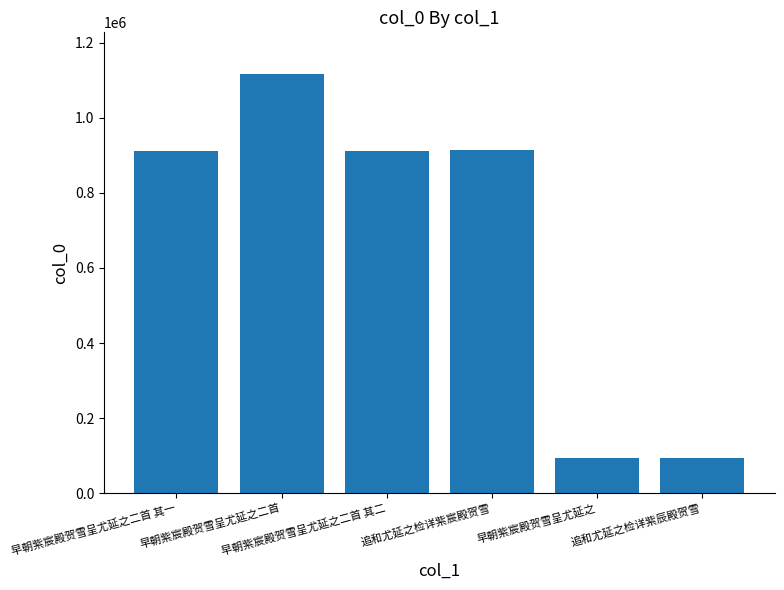

What is the greatest value displayed?

1115568